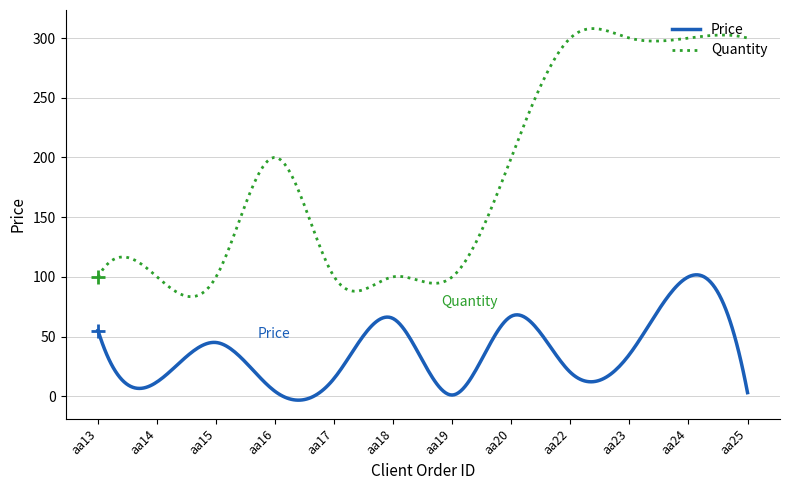

Which series has the largest total across all categories?

Quantity